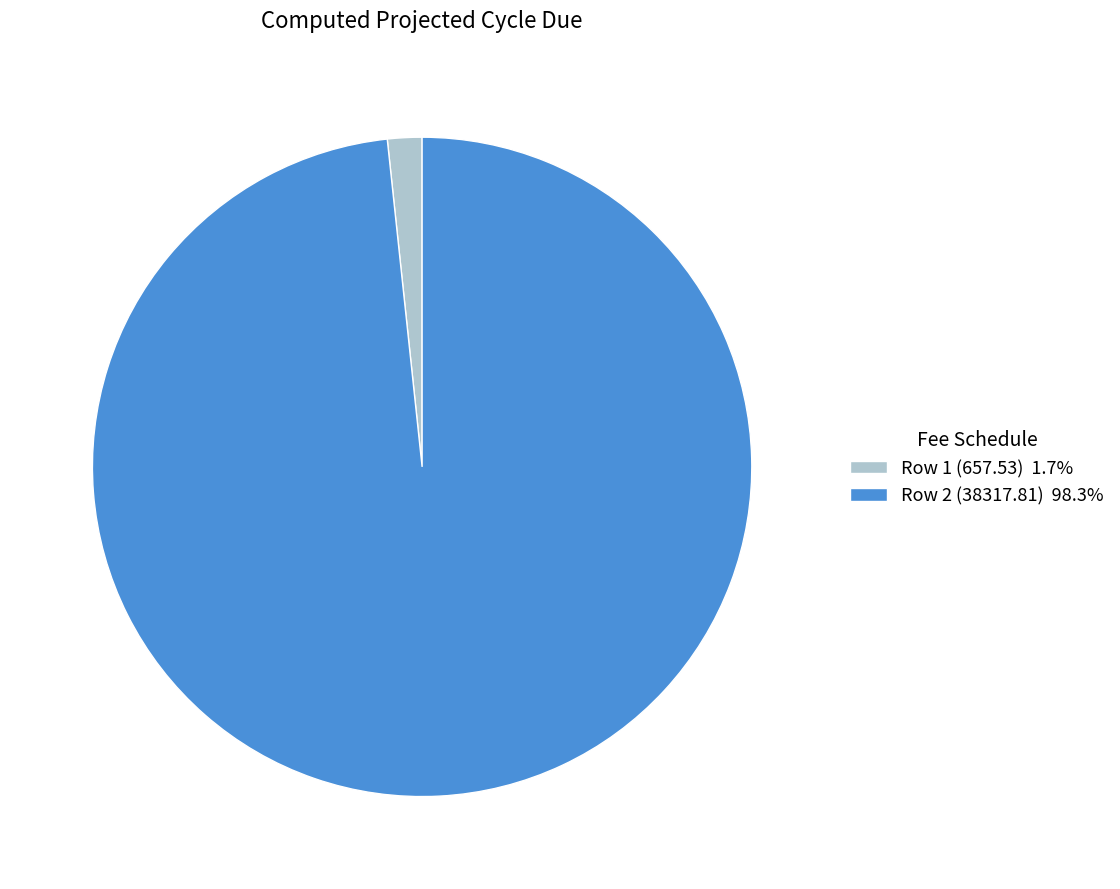

Combined, do Row 2 (38317.81) 98.3% and Row 1 (657.53) 1.7% account for over 50%?

Yes